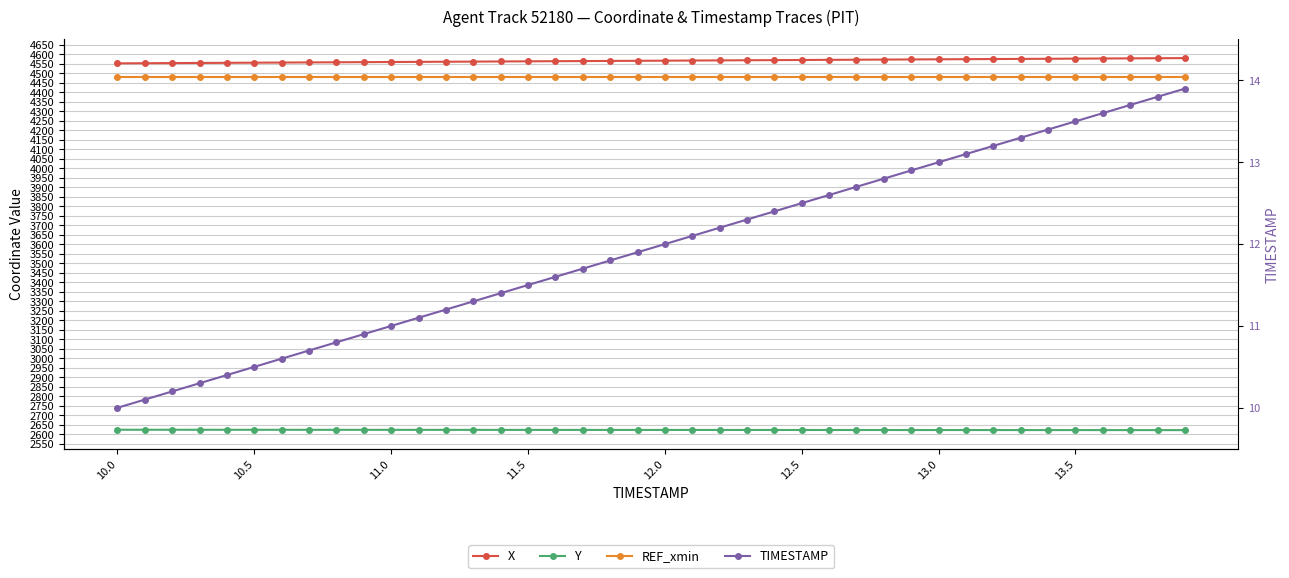

The value of Y at 11.0 is 2623.6. True or false?

True